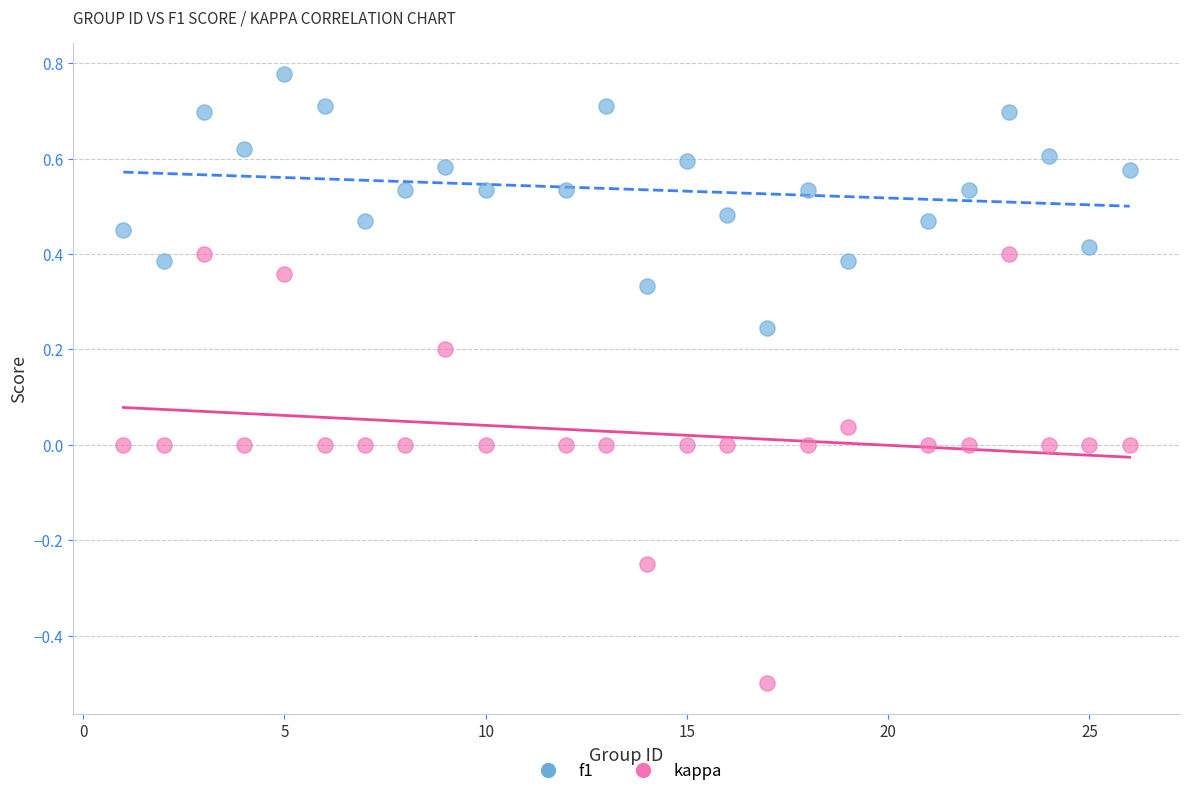

What is the X range (max minus min) for the scatter plot?

25.0